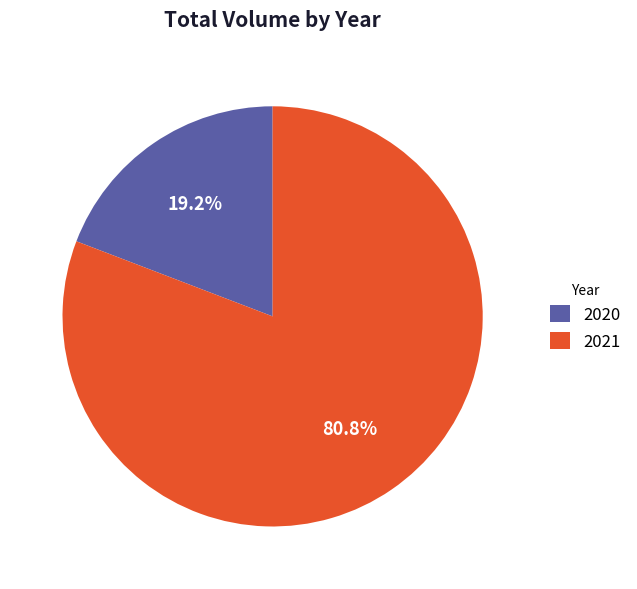

Rank the categories by value from lowest to highest.

2020, 2021